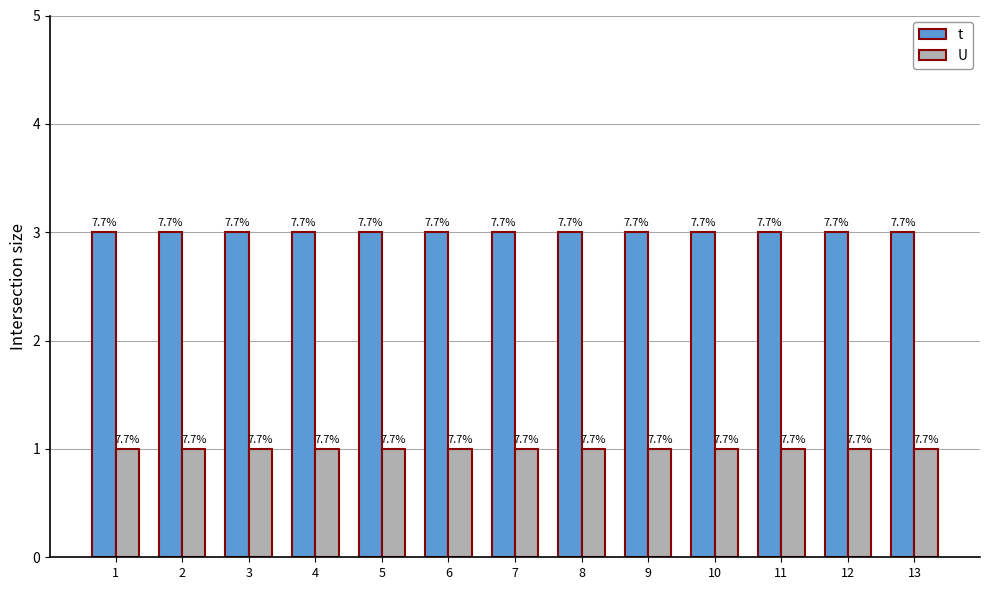

Reading left to right, extract all data points from this chart.

t: 1=3	2=3	3=3	4=3	5=3	6=3	7=3	8=3	9=3	10=3	11=3	12=3	13=3
U: 1=1	2=1	3=1	4=1	5=1	6=1	7=1	8=1	9=1	10=1	11=1	12=1	13=1